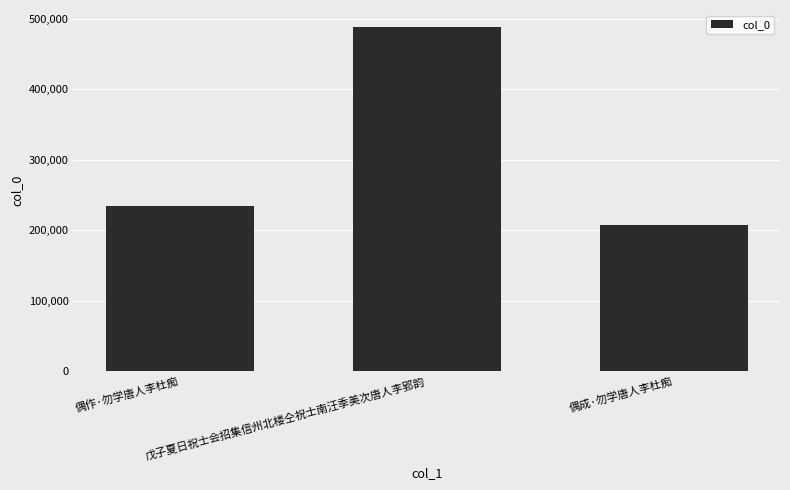

List the labels in order of value, smallest first.

偶成·勿学唐人李杜痴, 偶作·勿学唐人李杜痴, 戊子夏日祝士会招集信州北楼仝祝士南汪季美次唐人李郢韵